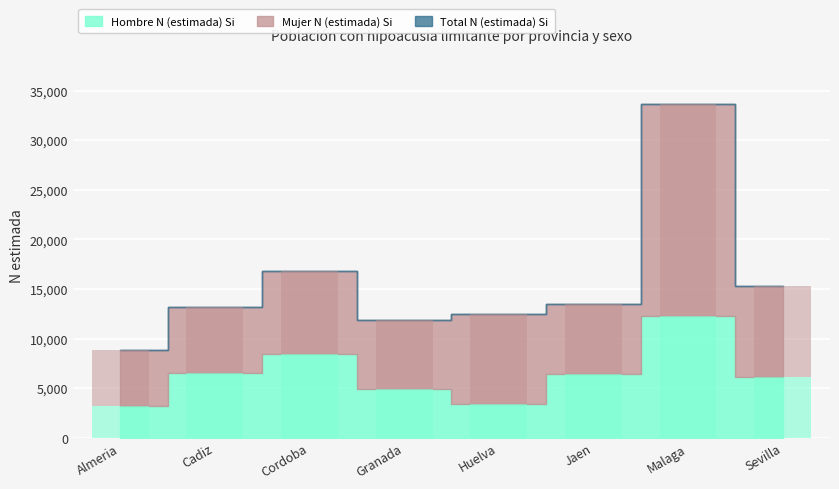

The Hombre N (estimada) Si series shows 11498 at Cadiz. True or false?

False